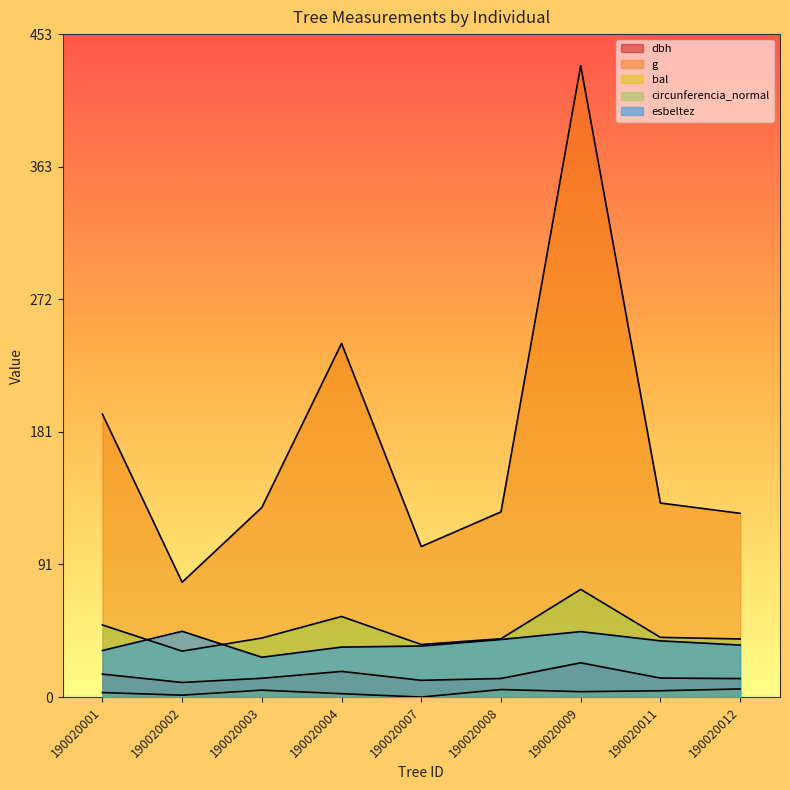

What is the total value across all series at 190020011?

229.3